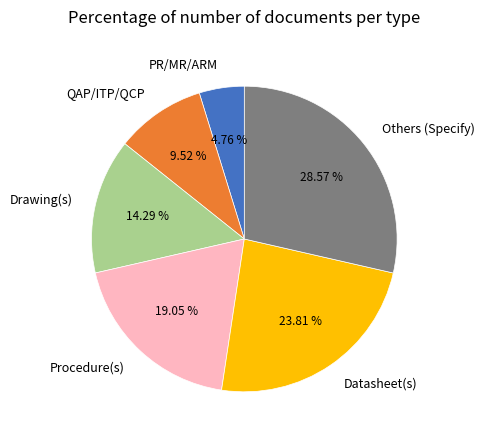

To the nearest percent, what portion does Datasheet(s) represent?

24%